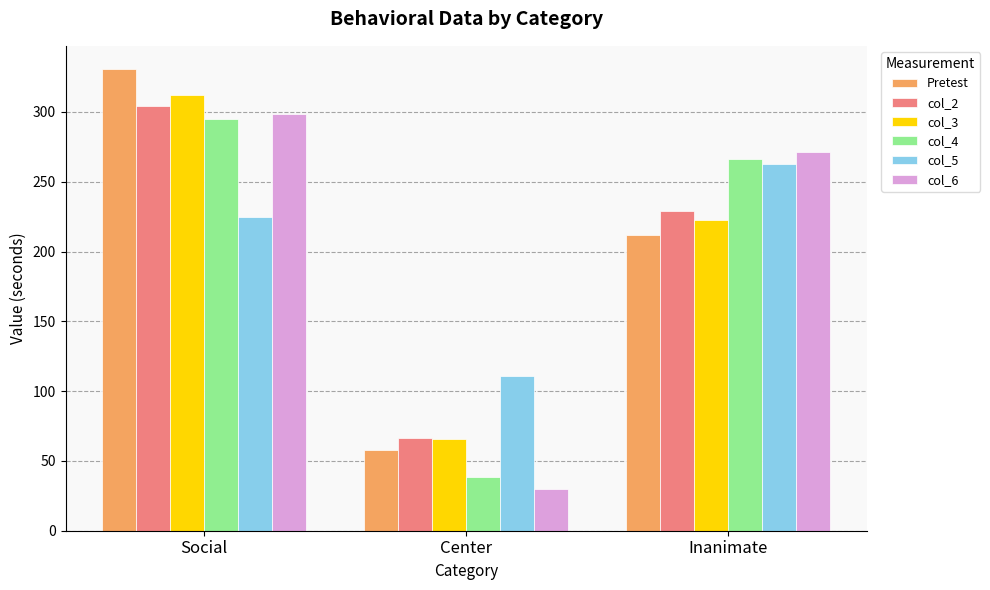

What is the difference between the maximum and minimum values in the col_6 series?

268.6